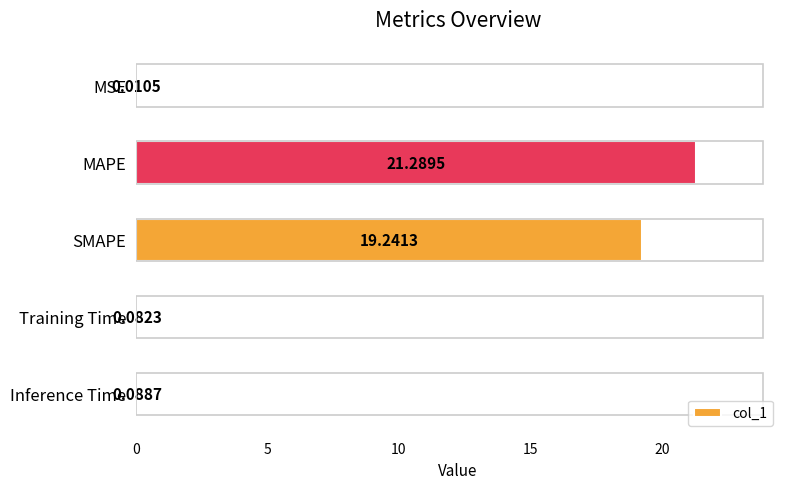

Which has a higher value, Inference Time or SMAPE?

SMAPE